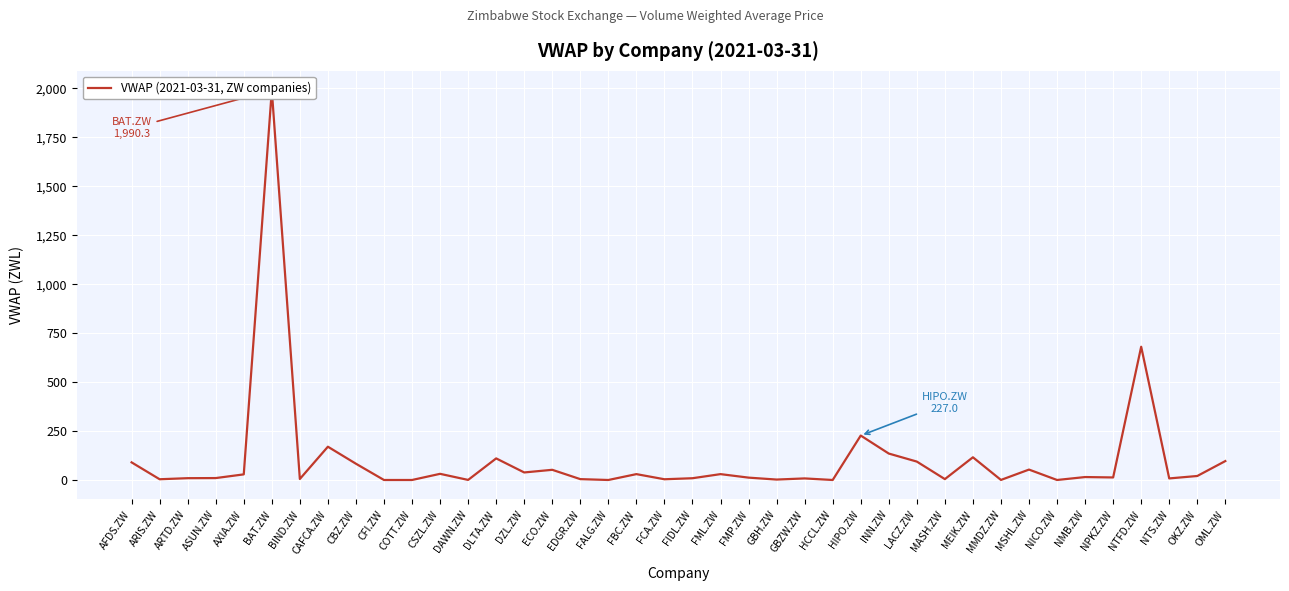

Rank the categories by value from highest to lowest.

BAT.ZW, NTFD.ZW, HIPO.ZW, CAFCA.ZW, INN.ZW, MEIK.ZW, DLTA.ZW, OML.ZW, LACZ.ZW, AFDS.ZW, CBZ.ZW, MSHL.ZW, ECO.ZW, DZL.ZW, CSZL.ZW, FBC.ZW, FML.ZW, AXIA.ZW, OKZ.ZW, NMB.ZW, NPKZ.ZW, FMP.ZW, ASUN.ZW, ARTD.ZW, FIDL.ZW, GBZW.ZW, NTS.ZW, BIND.ZW, MASH.ZW, EDGR.ZW, ARIS.ZW, FCA.ZW, GBH.ZW, DAWN.ZW, MMDZ.ZW, CFI.ZW, COTT.ZW, FALG.ZW, HCCL.ZW, NICO.ZW